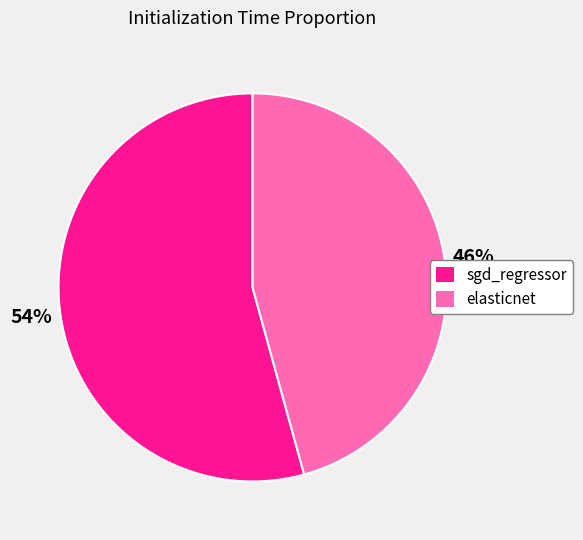

How many segments does this pie chart have?

2